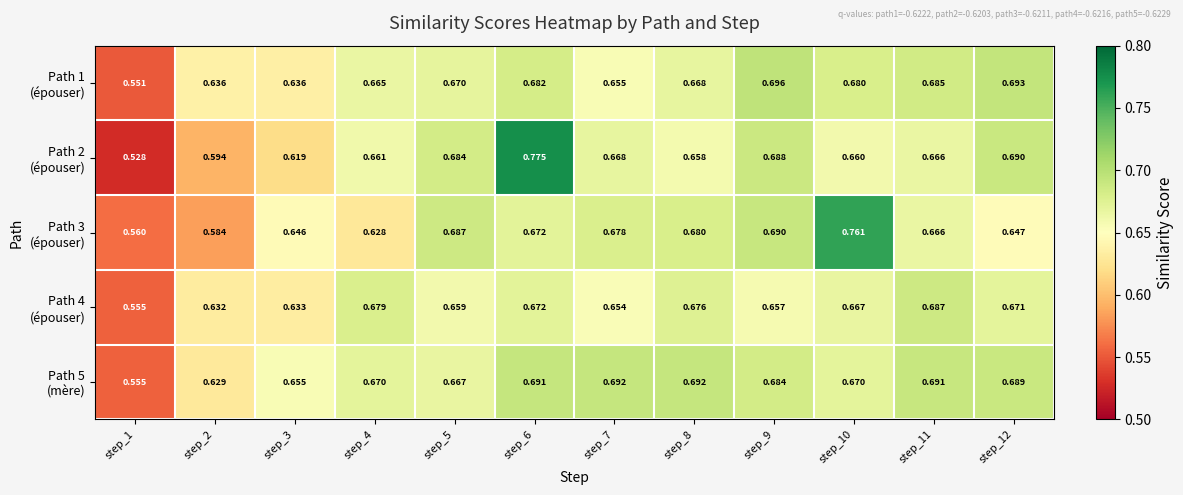

How many series are shown in this chart?

5